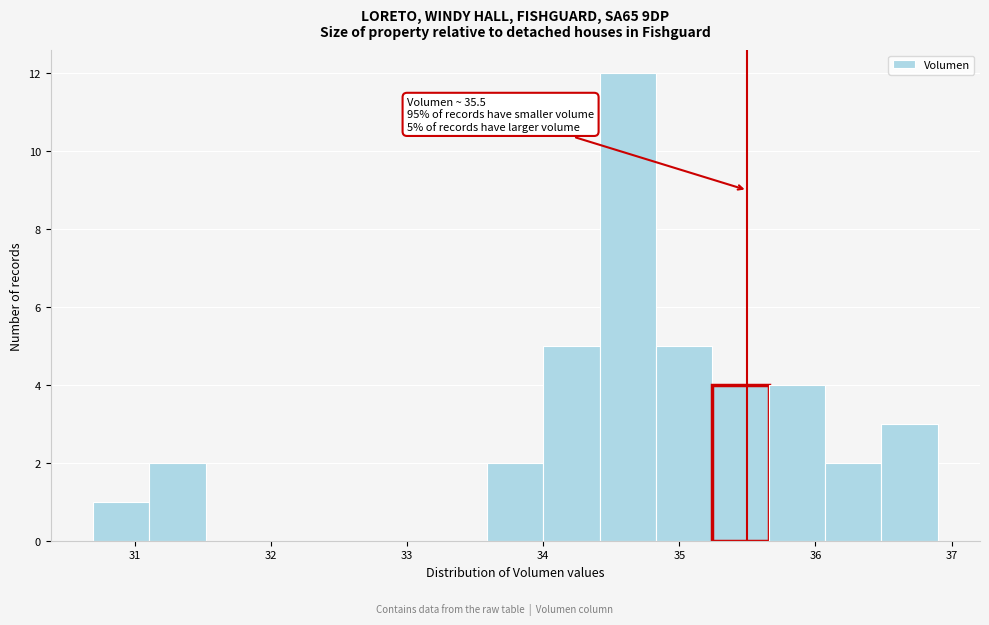

Over which range of the x-axis is the bar tallest?

34.4 to 34.8